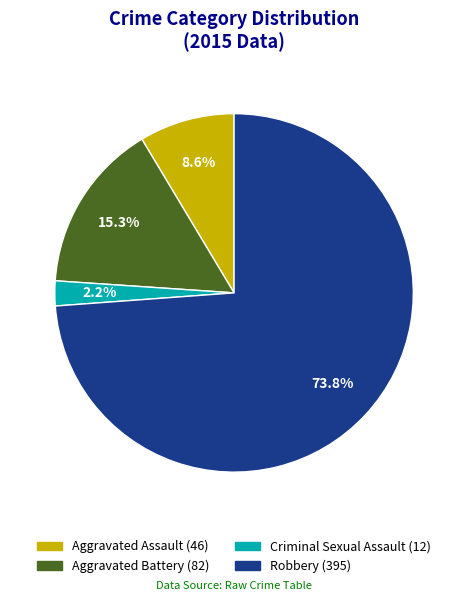

Which has a higher value, Robbery or Aggravated Battery?

Robbery